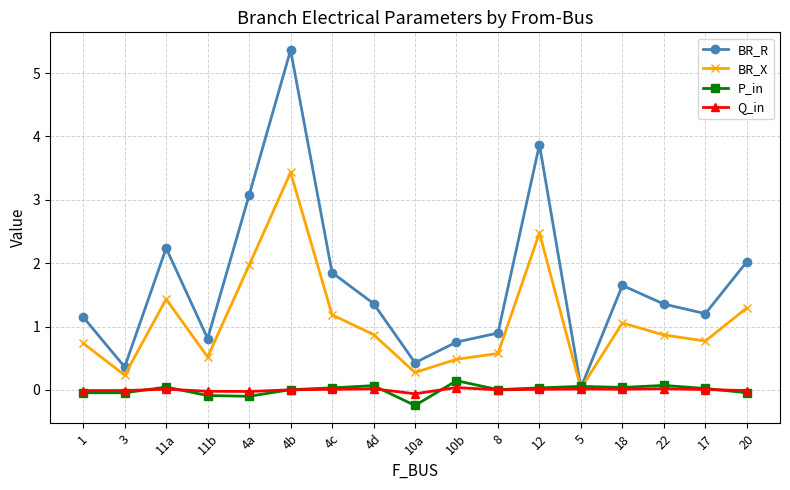

Is the value of Q_in at 12 greater than the value of BR_X at 18?

No